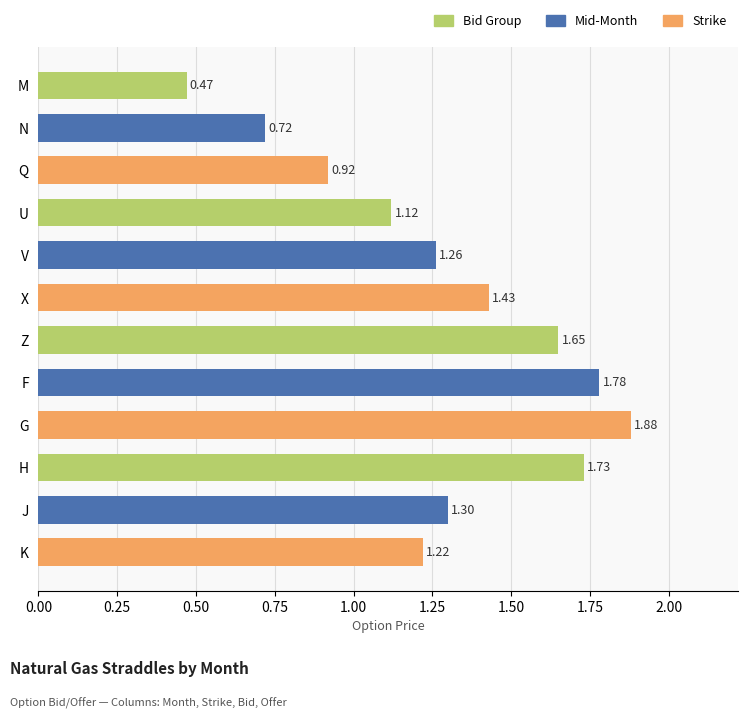

Which label corresponds to the largest value in the chart?

G